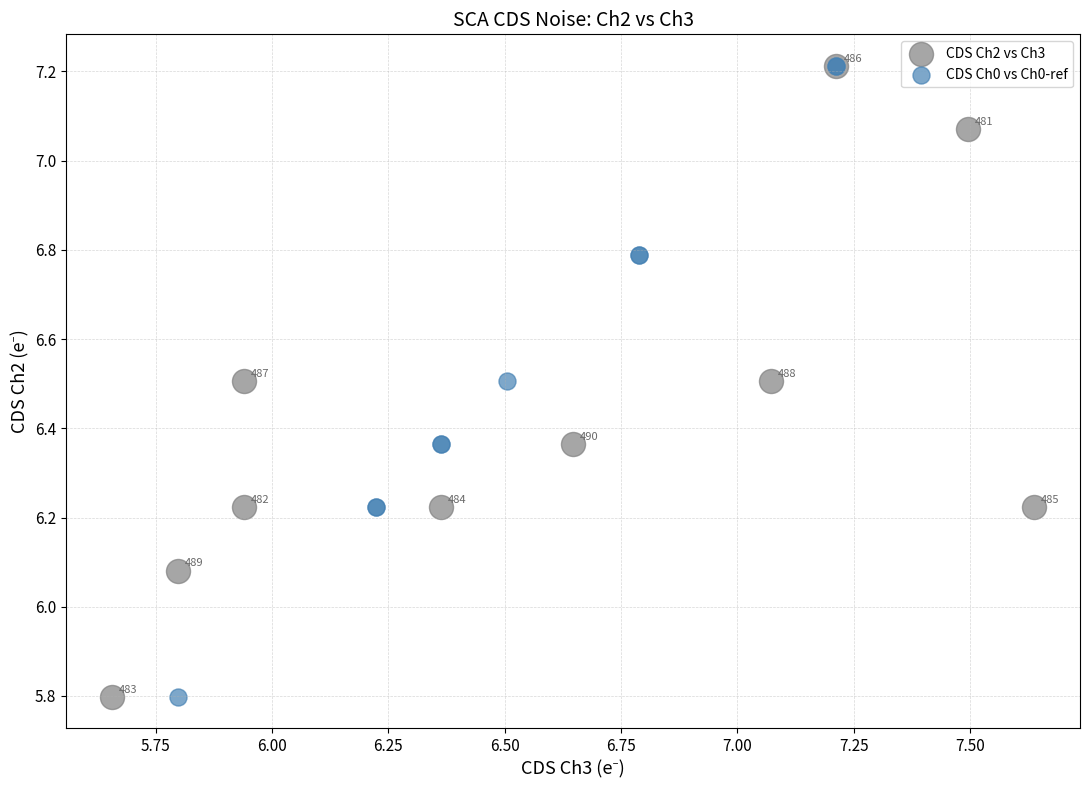

What are all the series names shown in the legend?

CDS Ch2 vs Ch3, CDS Ch0 vs Ch0-ref